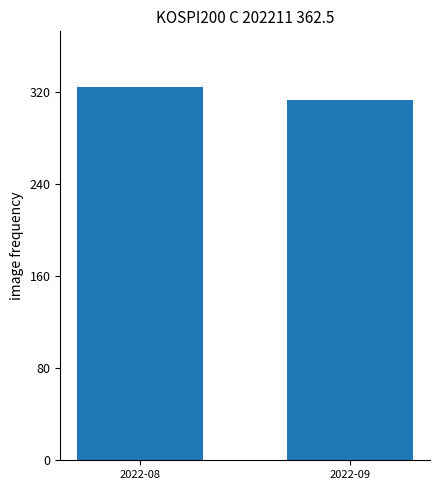

Where is the data nearest to the value 318?

2022-09